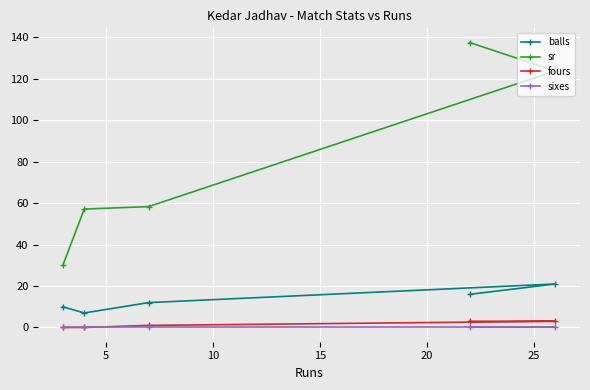

Which series has the widest spread of values?

sr